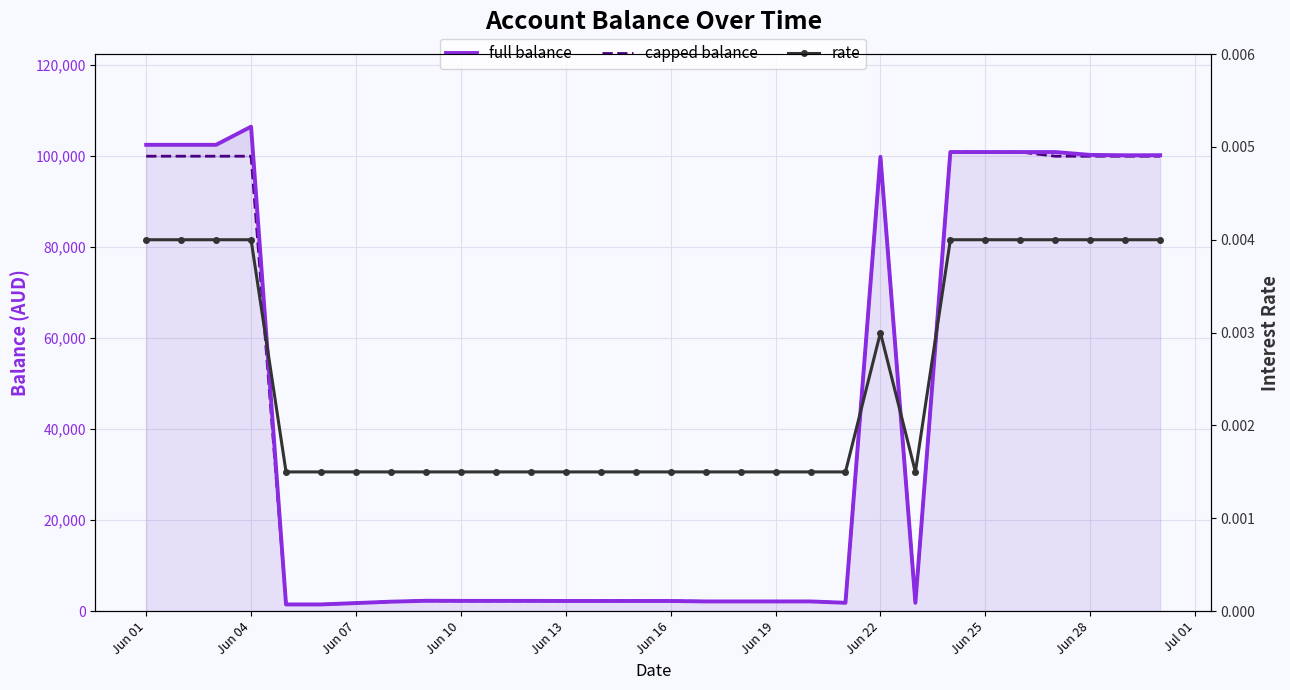

True or false: rate has more than 0 interior local peaks.

True